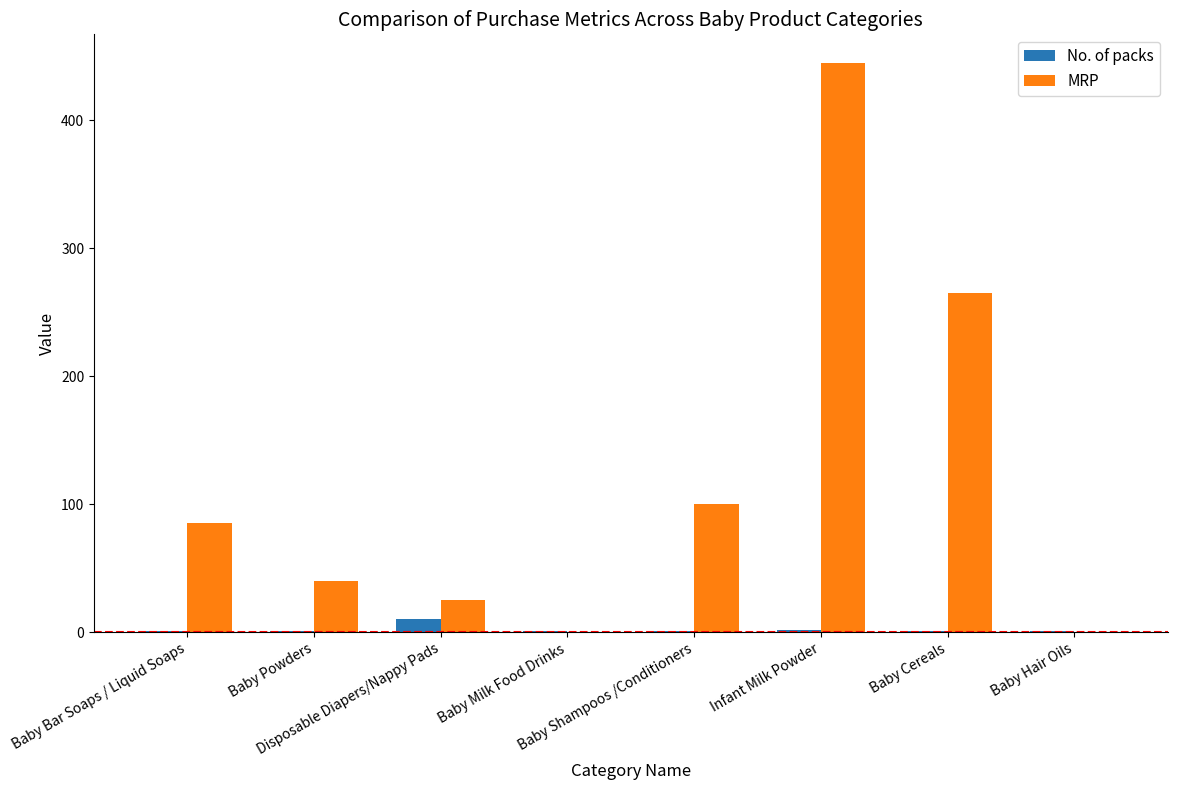

Which series has the largest total across all categories?

MRP